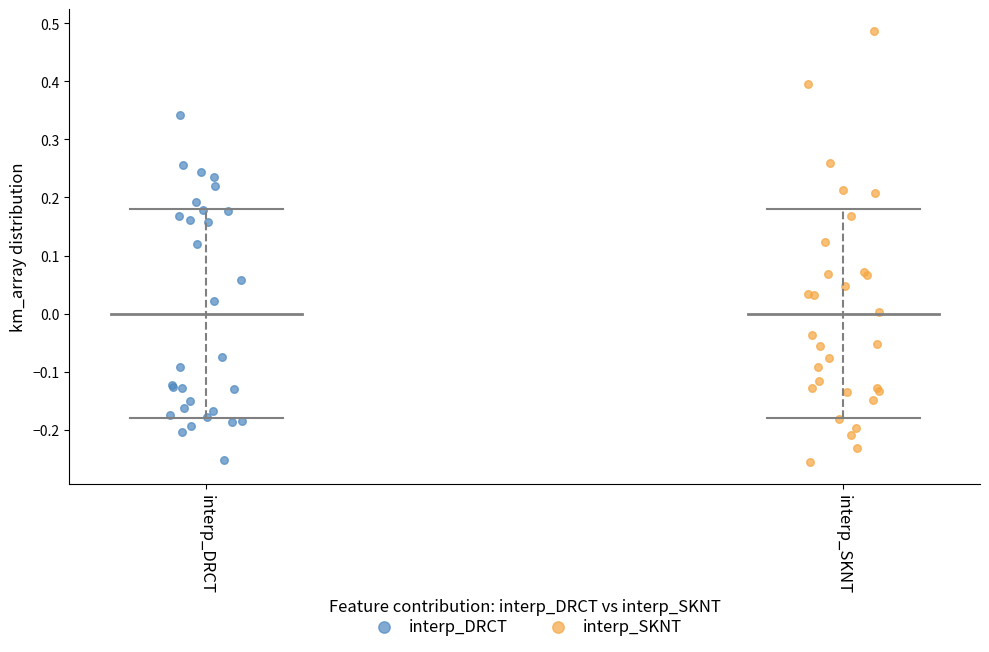

Which series has the largest Y range (max minus min)?

interp_SKNT